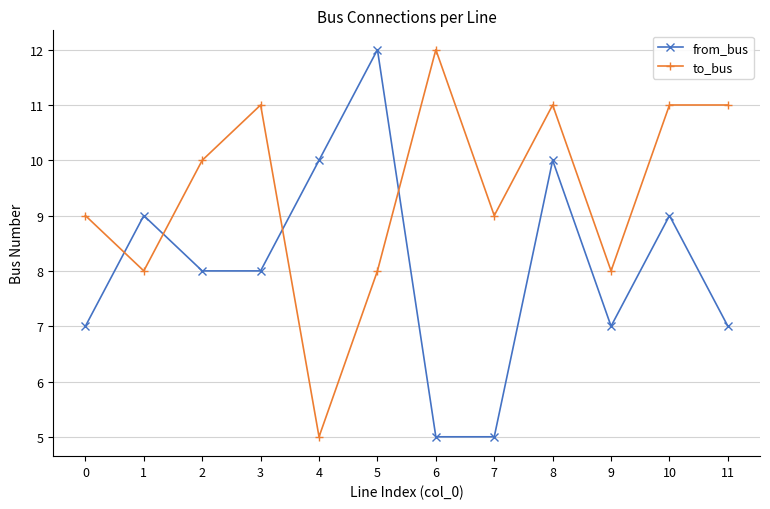

In to_bus, how many points are lower than both neighbors (excluding endpoints)?

4